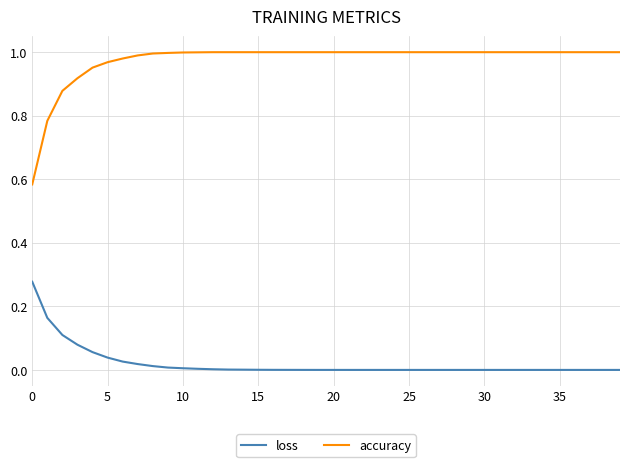

List the series in order of their peak value, lowest first.

loss, accuracy